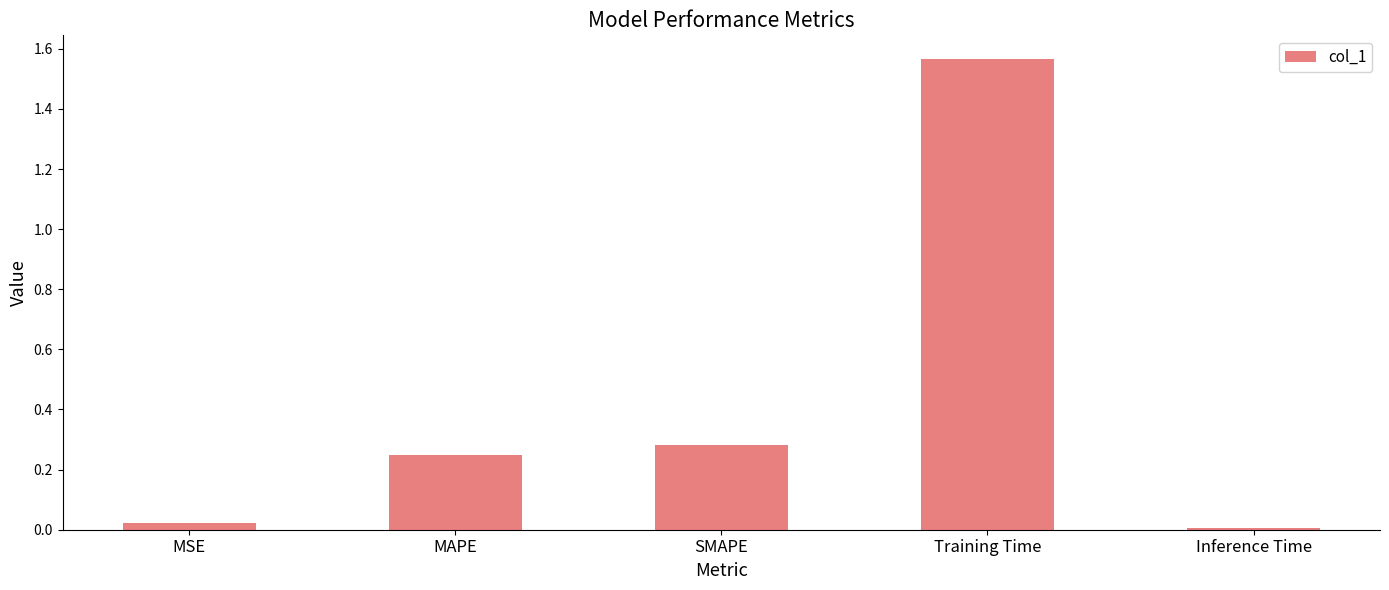

What position from the right is MAPE?

4